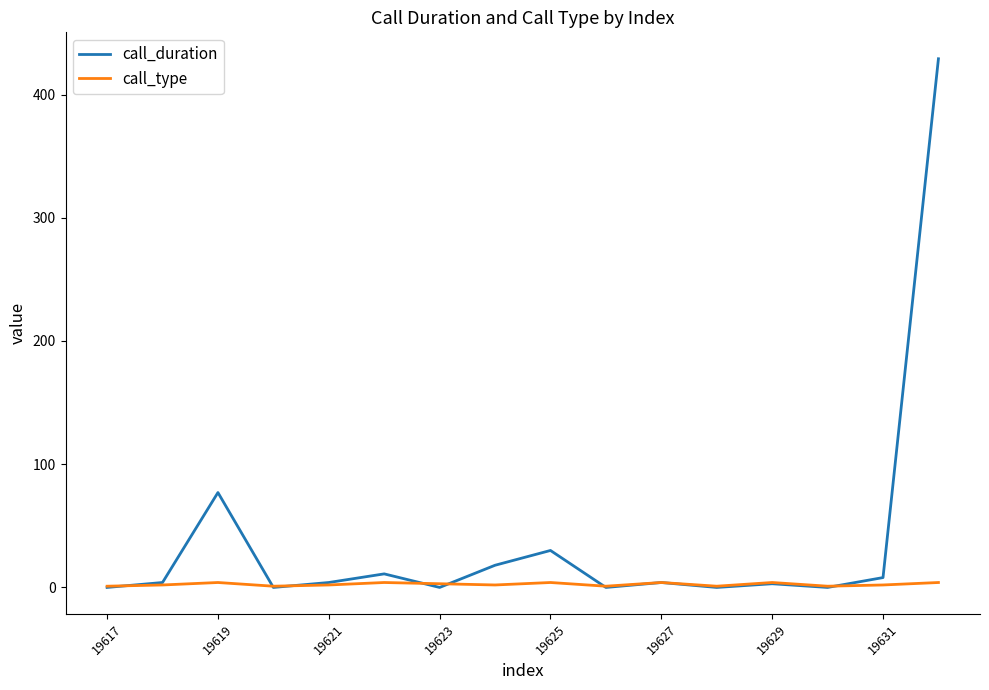

Which series has the largest total across all categories?

call_duration